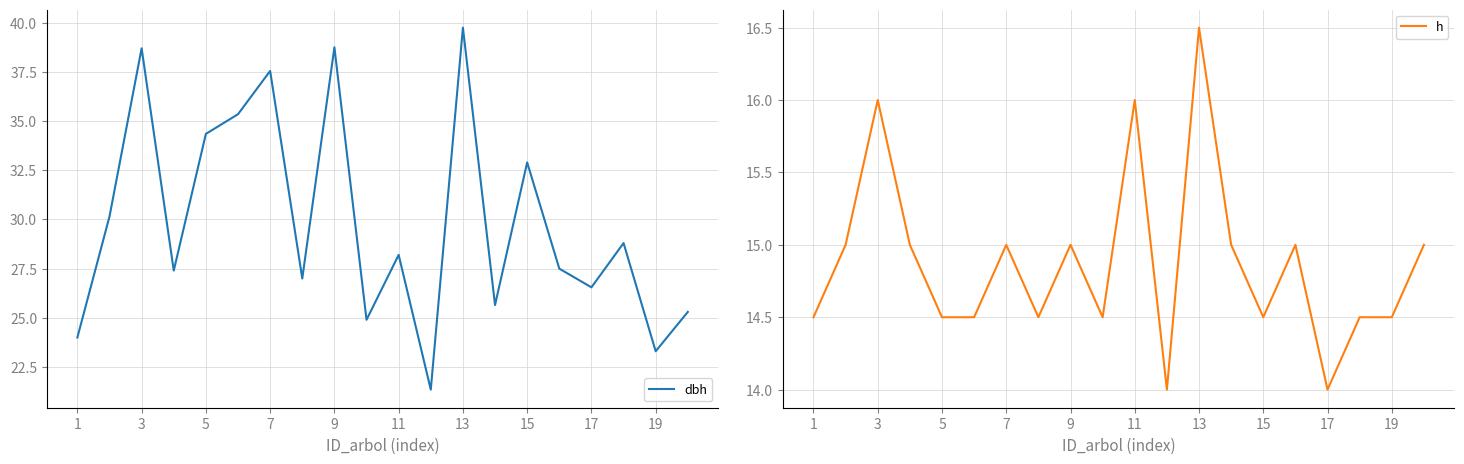

True or false: dbh has a value of 11.5 at 1.

False